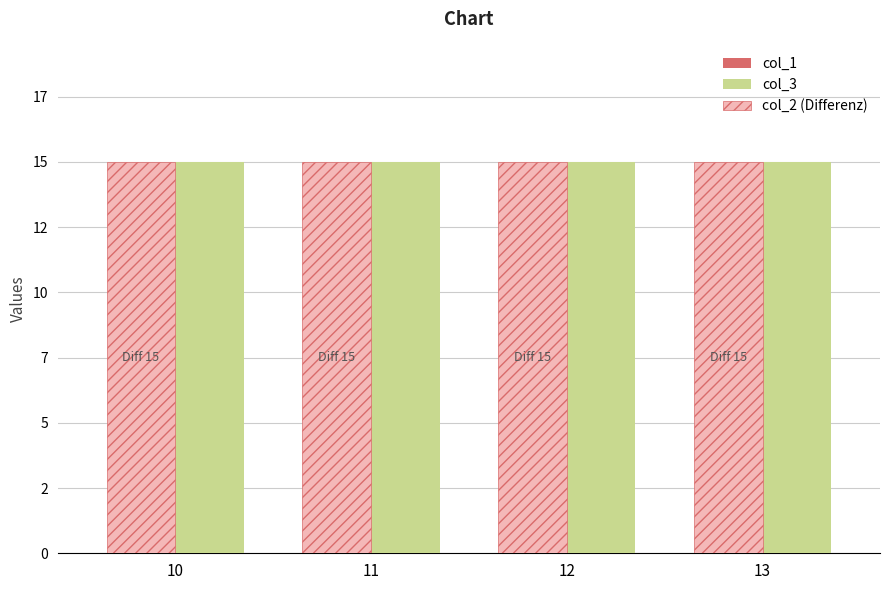

Between 10 and 12, which series saw the biggest shift?

col_1